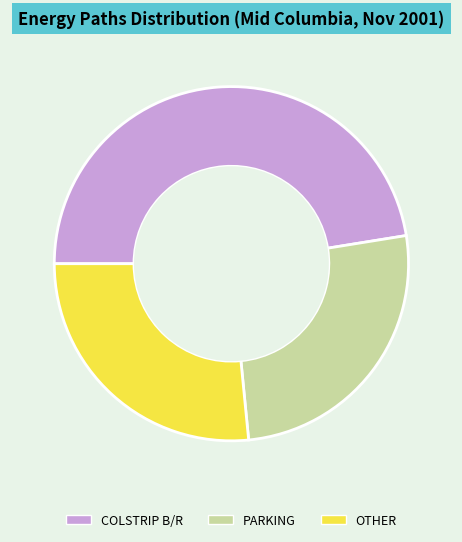

Rank the categories by value from highest to lowest.

COLSTRIP B/R, OTHER, PARKING